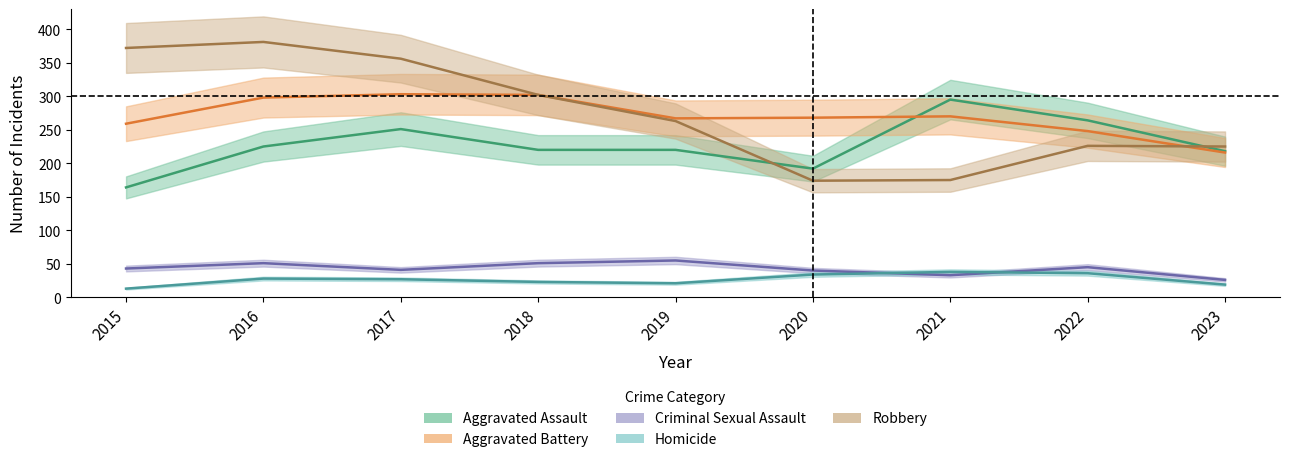

Which label corresponds to the smallest value in the chart?

2015